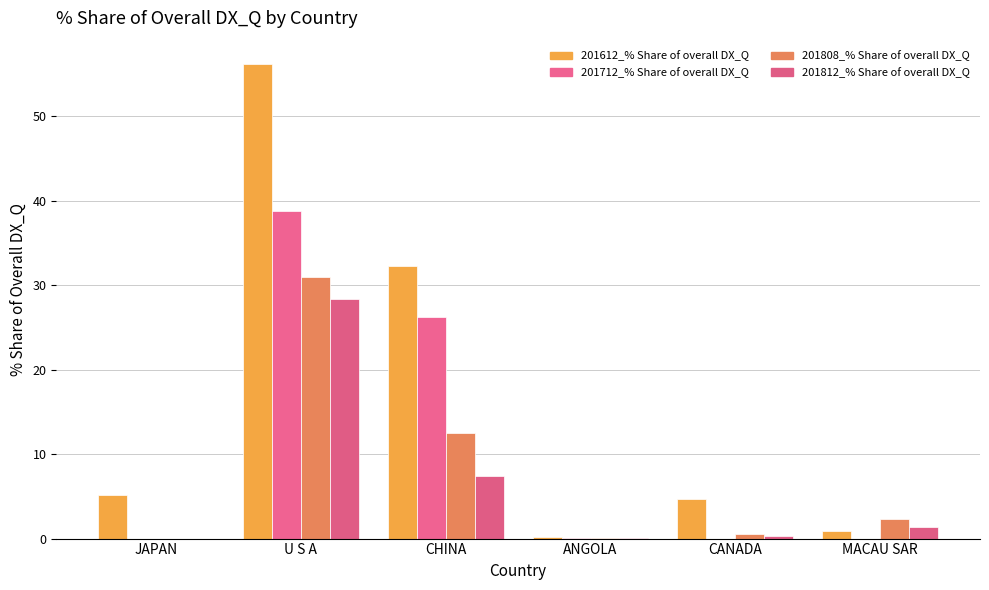

Where is 201712_% Share of overall DX_Q nearest to the value 19?

CHINA